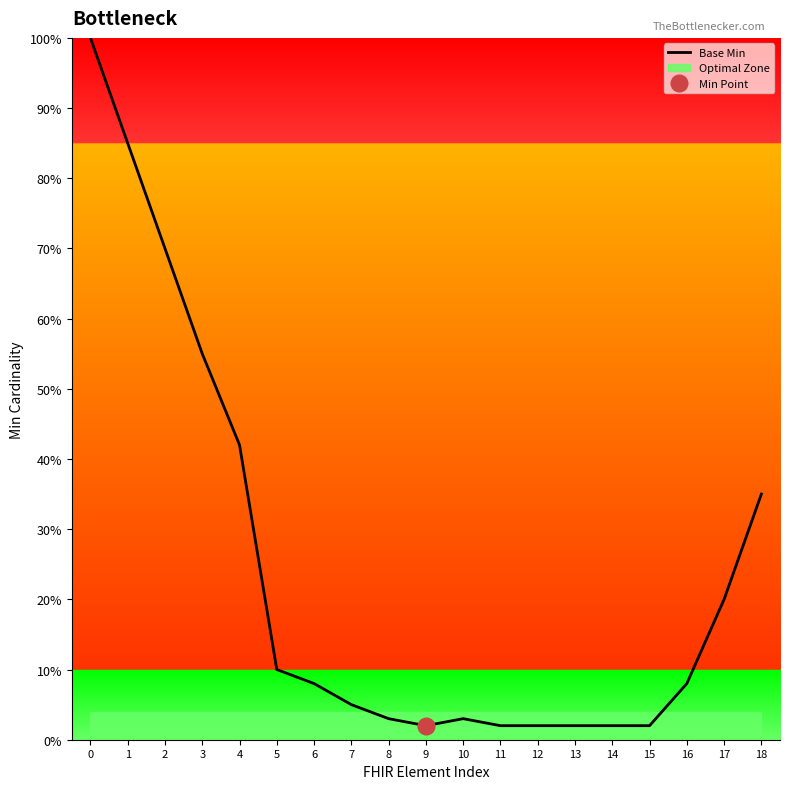

What is the approximate value at 4?

0.4